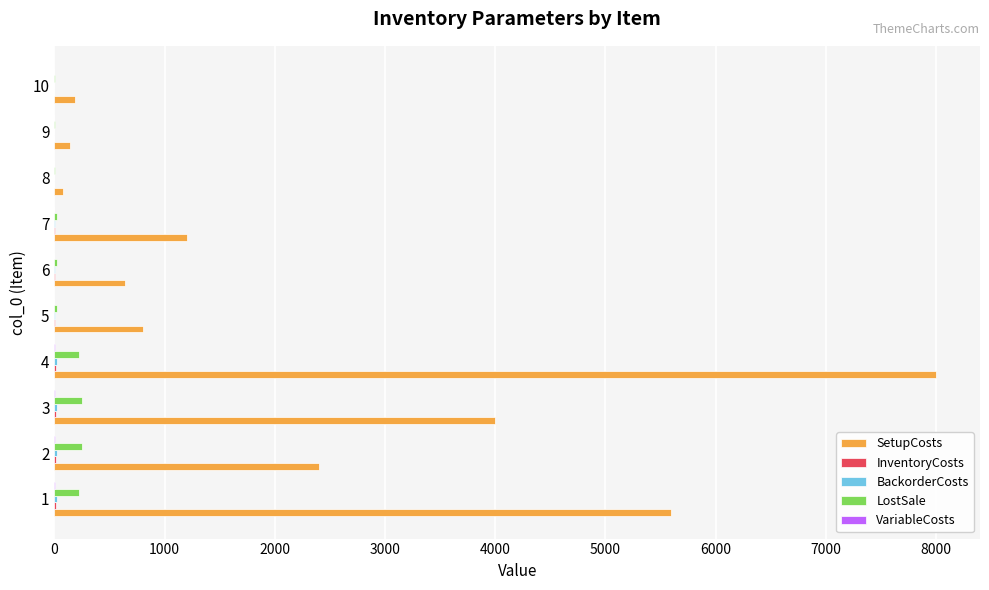

How many distinct data groups are displayed?

5